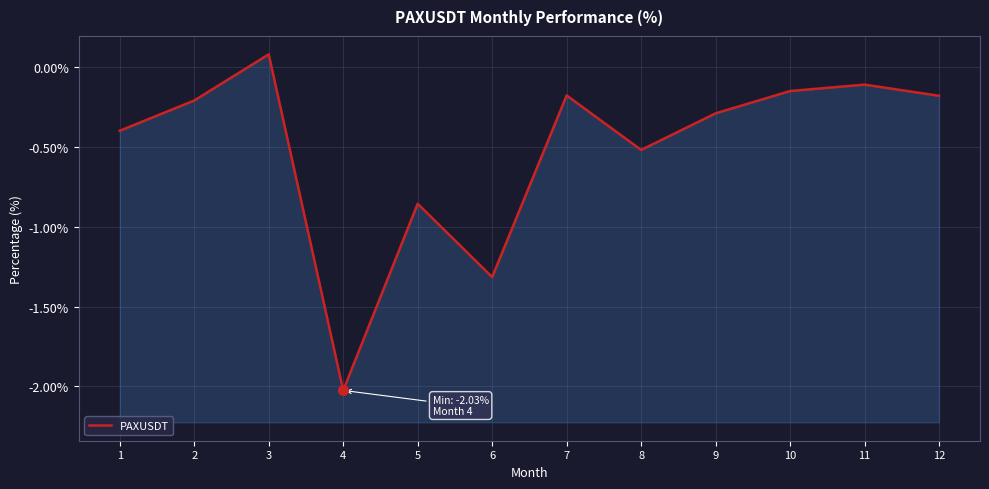

How many values are above zero?

1